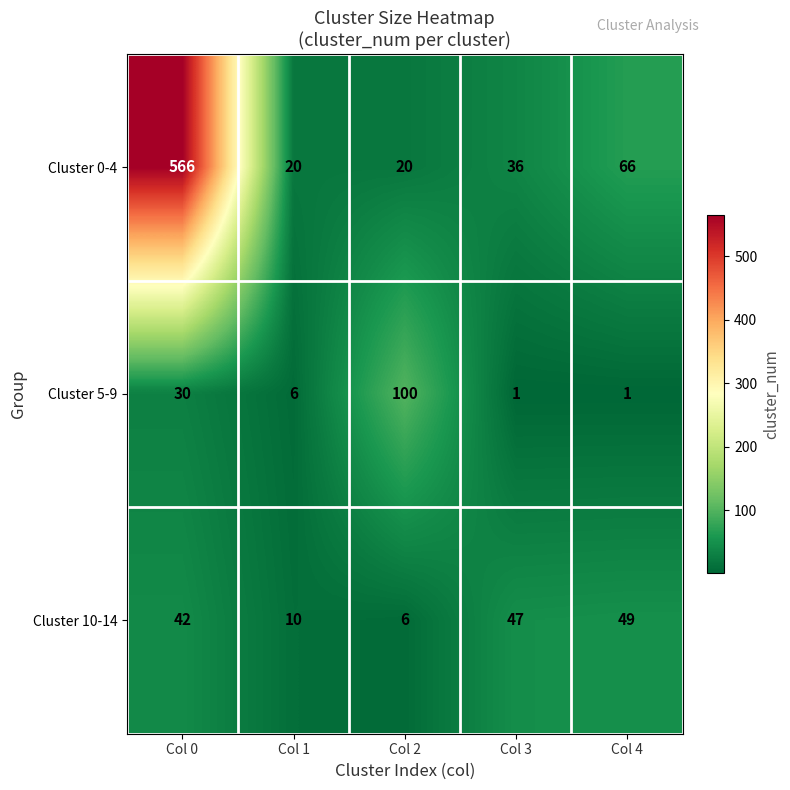

What is the sum of all Cluster 10-14 values?

154